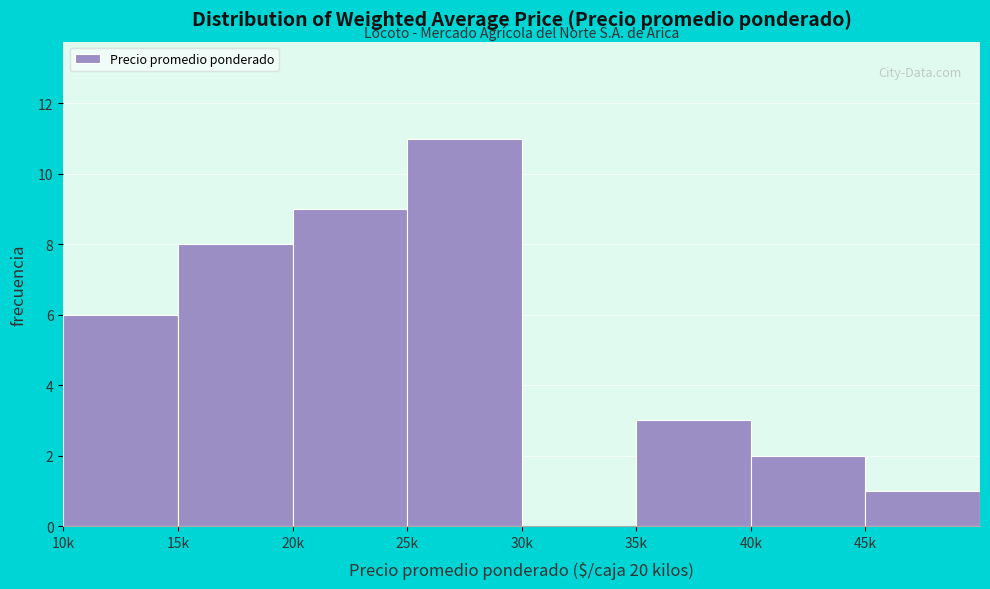

Reading left to right, list all the values displayed in this chart.

10k=6	15k=8	20k=9	25k=11	30k=0	35k=3	40k=2	45k=1